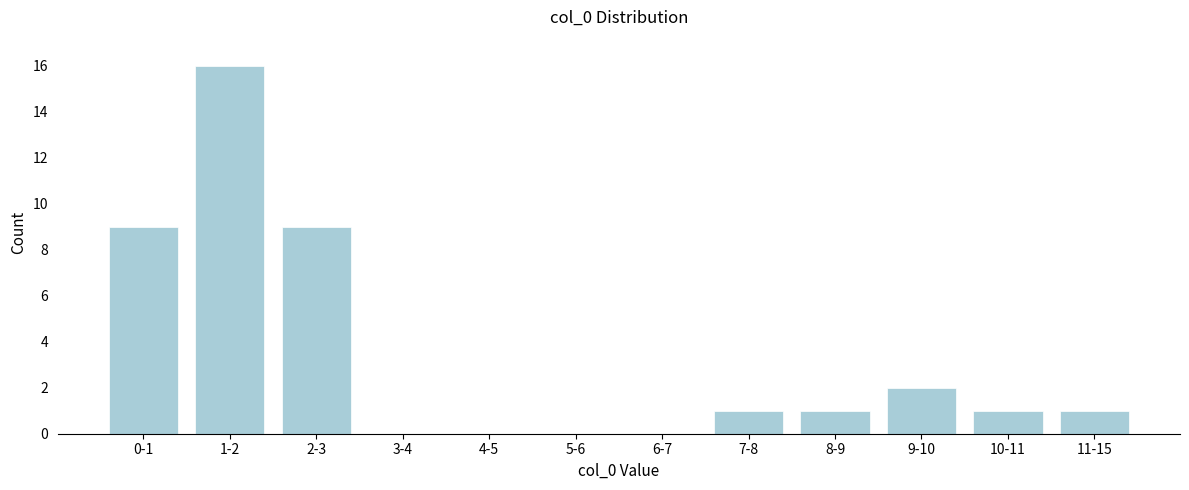

Reading right to left, what are all the values shown in this chart?

11-15=1	10-11=1	9-10=2	8-9=1	7-8=1	6-7=0	5-6=0	4-5=0	3-4=0	2-3=9	1-2=16	0-1=9